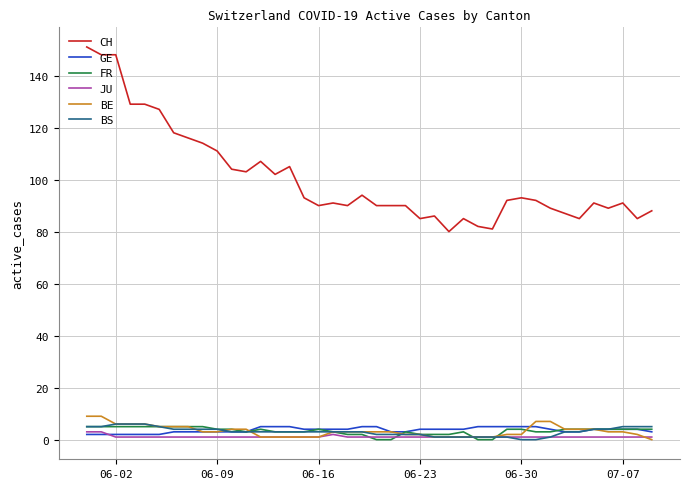

Reading left to right, what are all the values shown in this chart?

CH: 151	148	148	129	129	127	118	116	114	111	104	103	107	102	105	93	90	91	90	94	90	90	90	85	86	80	85	82	81	92	93	92	89	87	85	91	89	91	85	88
GE: 2	2	2	2	2	2	3	3	3	3	3	3	5	5	5	4	4	4	4	5	5	3	3	4	4	4	4	5	5	5	5	5	4	3	3	4	4	4	4	3
FR: 5	5	5	5	5	5	5	5	5	4	4	3	4	3	3	3	4	3	2	2	0	0	3	2	2	2	3	0	0	4	4	3	3	4	4	4	4	4	4	4
JU: 3	3	1	1	1	1	1	1	1	1	1	1	1	1	1	1	1	2	1	1	1	1	1	1	1	1	1	1	1	1	1	1	1	1	1	1	1	1	1	1
BE: 9	9	6	6	6	5	5	5	3	3	4	4	1	1	1	1	1	3	3	3	3	3	2	2	1	1	1	1	1	2	2	7	7	4	4	4	3	3	2	0
BS: 5	5	6	6	6	5	4	4	4	4	3	3	3	3	3	3	3	3	3	3	2	2	2	2	1	1	1	1	1	1	0	0	1	3	3	4	4	5	5	5